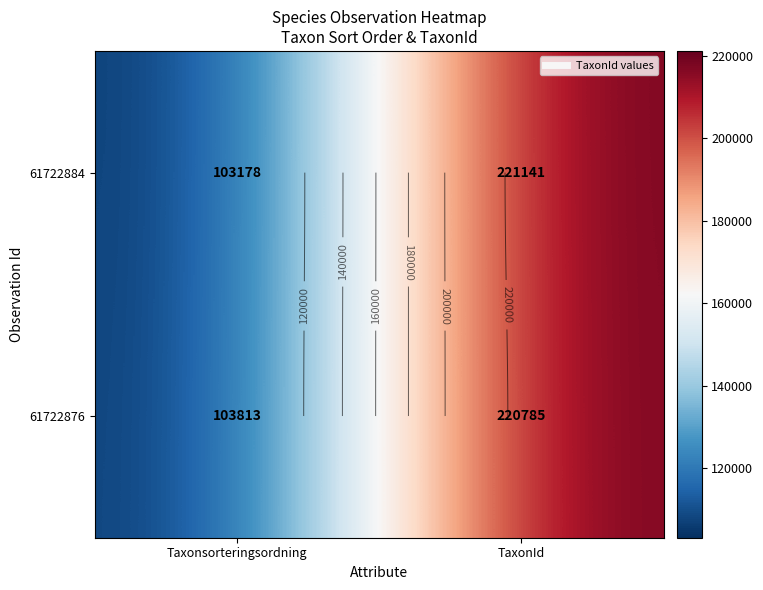

What is the highest value of the 61722884 series?

221141